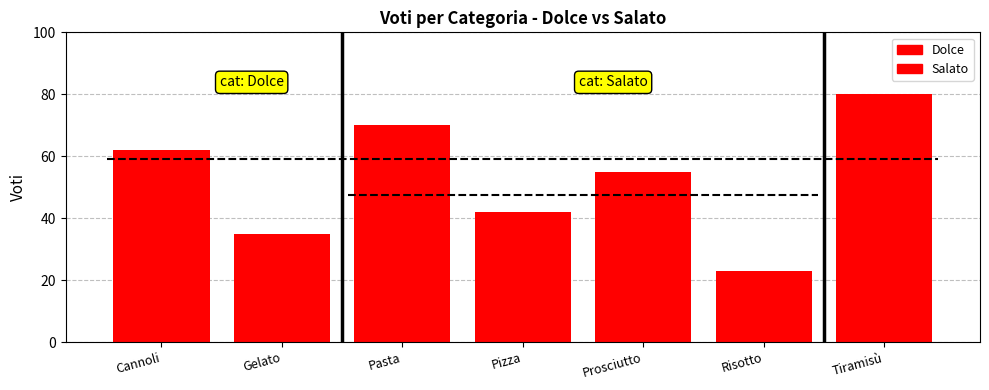

What is the sum of all Dolce values?

177